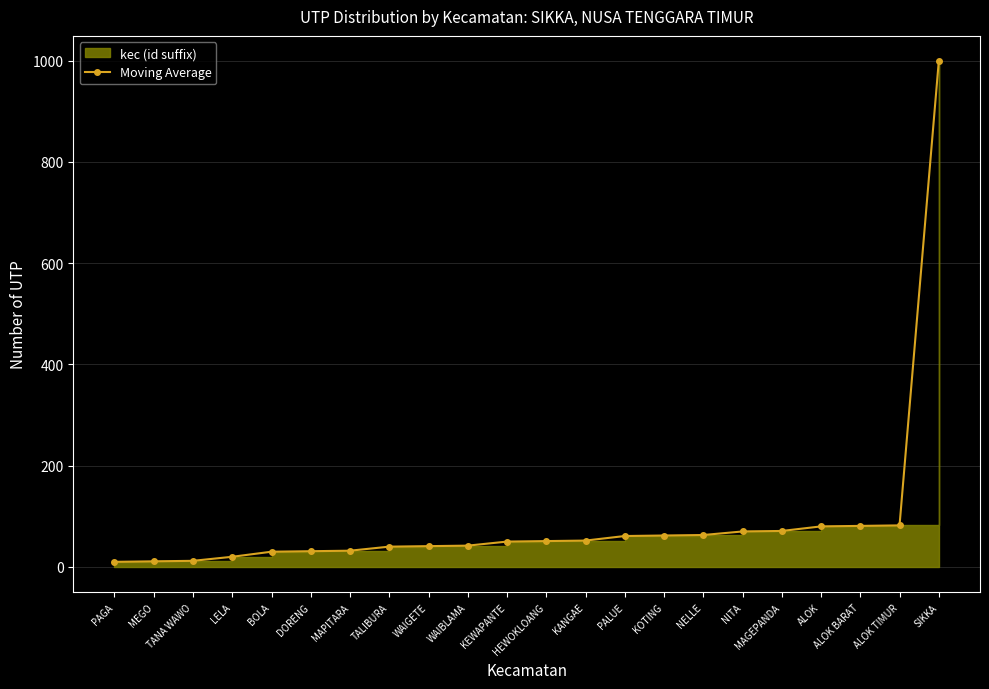

Rank the categories by value from highest to lowest.

SIKKA, ALOK TIMUR, ALOK BARAT, ALOK, MAGEPANDA, NITA, NELLE, KOTING, PALUE, KANGAE, HEWOKLOANG, KEWAPANTE, WAIBLAMA, WAIGETE, TALIBURA, MAPITARA, DORENG, BOLA, LELA, TANA WAWO, MEGO, PAGA